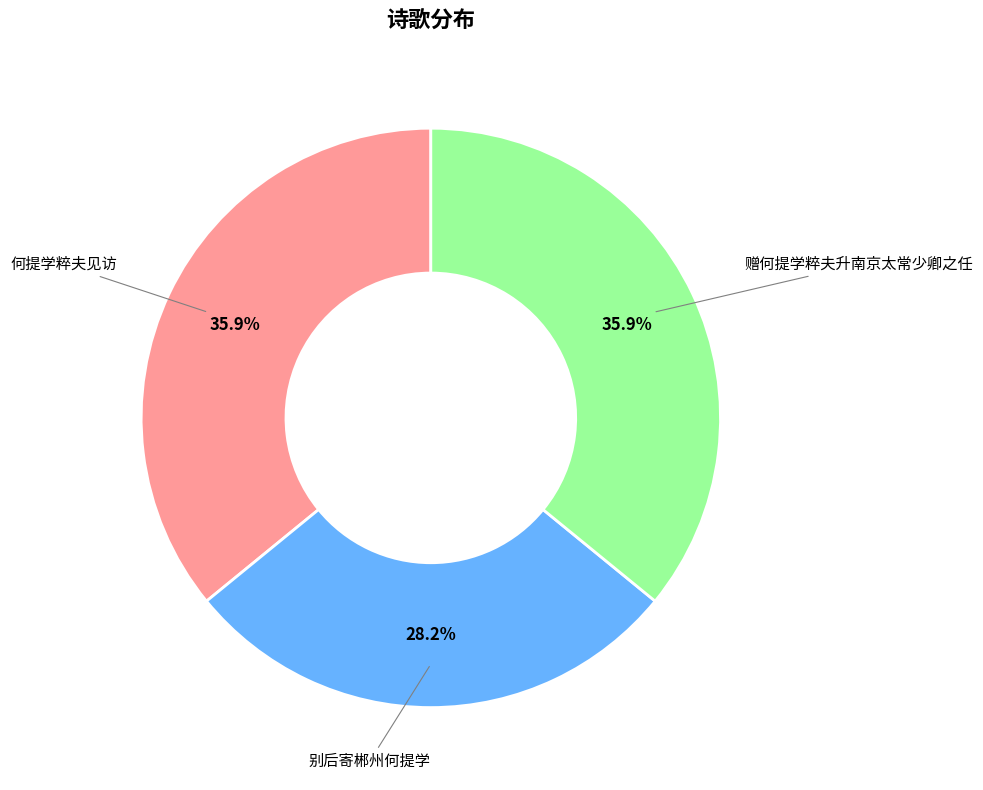

Is there a majority slice in this chart?

No